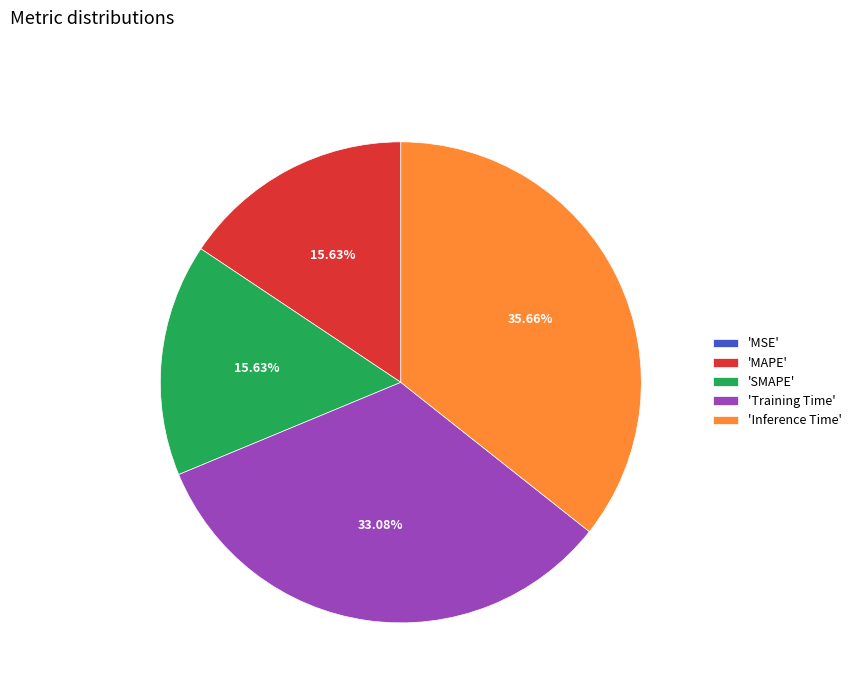

Does any single category account for the majority?

No